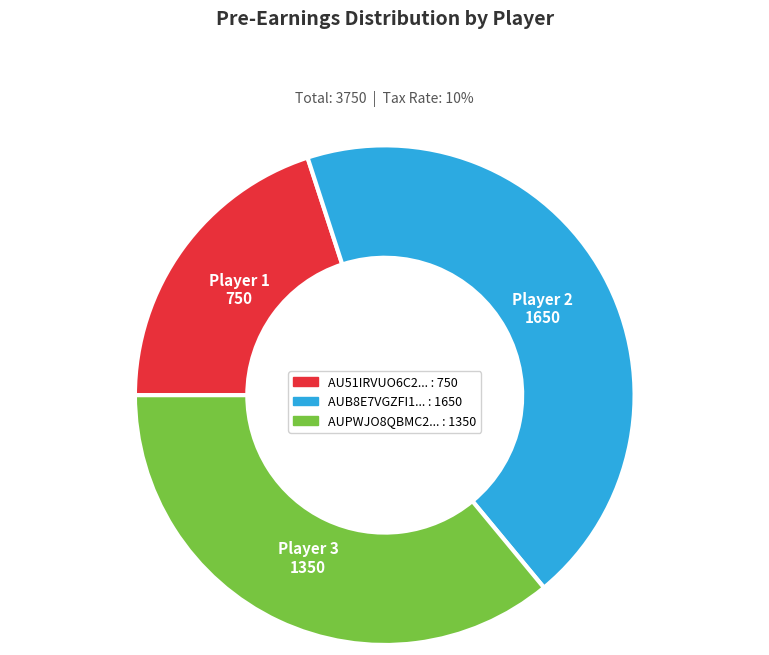

Is there a majority slice in this chart?

No